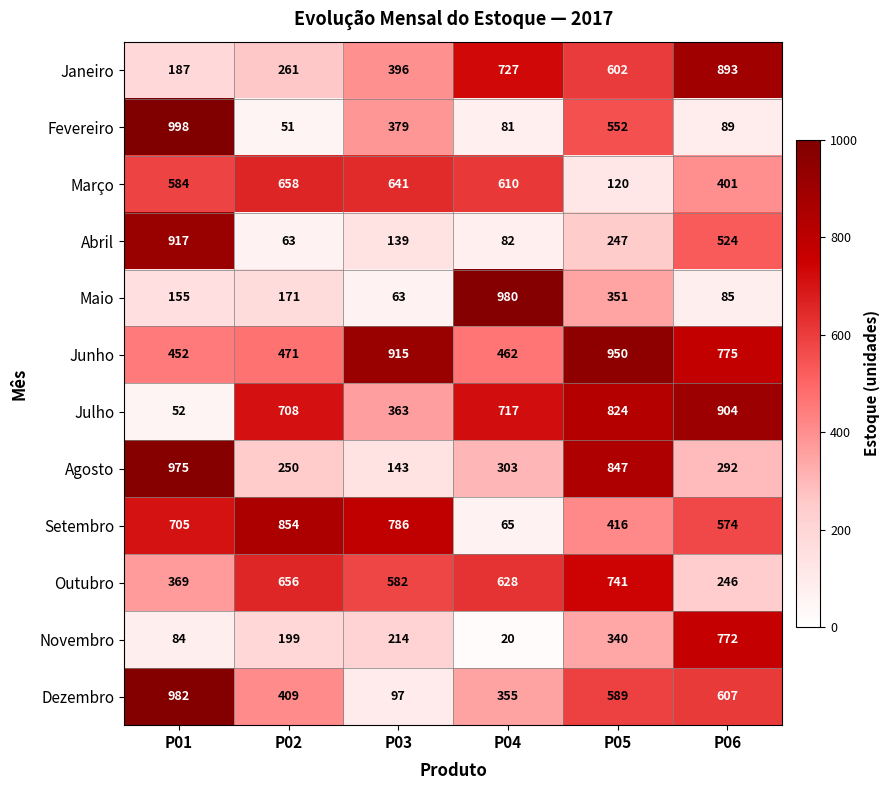

What is the sum of all Fevereiro values?

2150